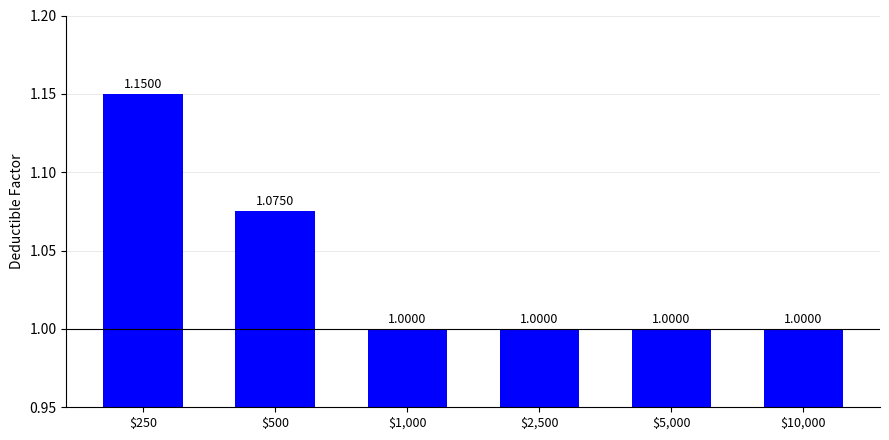

What is the label of the 2nd bar from the right?

$5,000